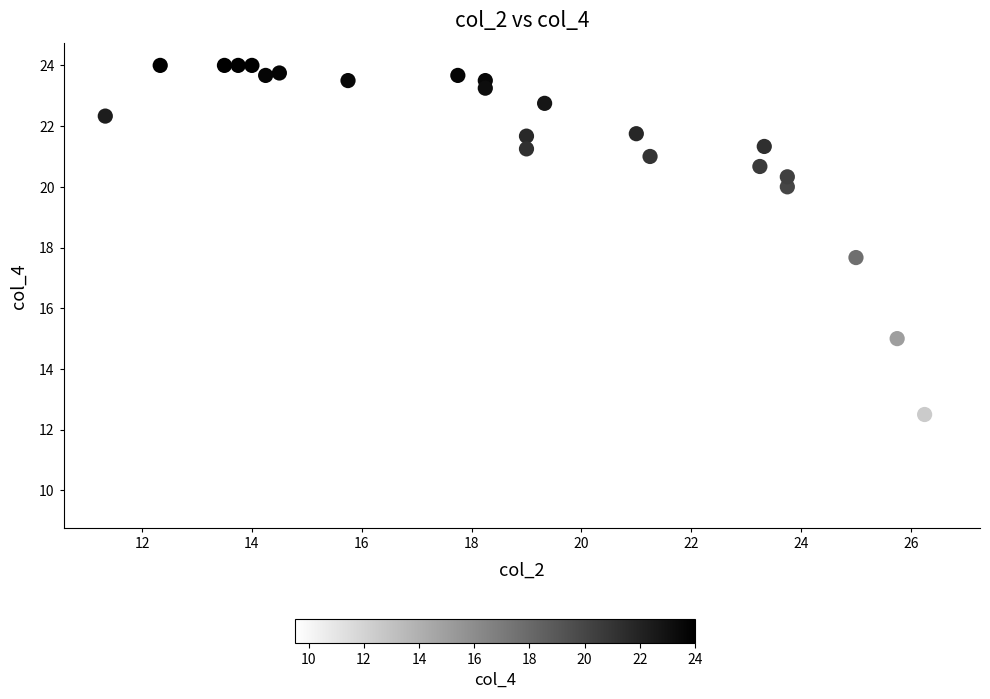

What is the range of Y values (max minus min)?

14.5